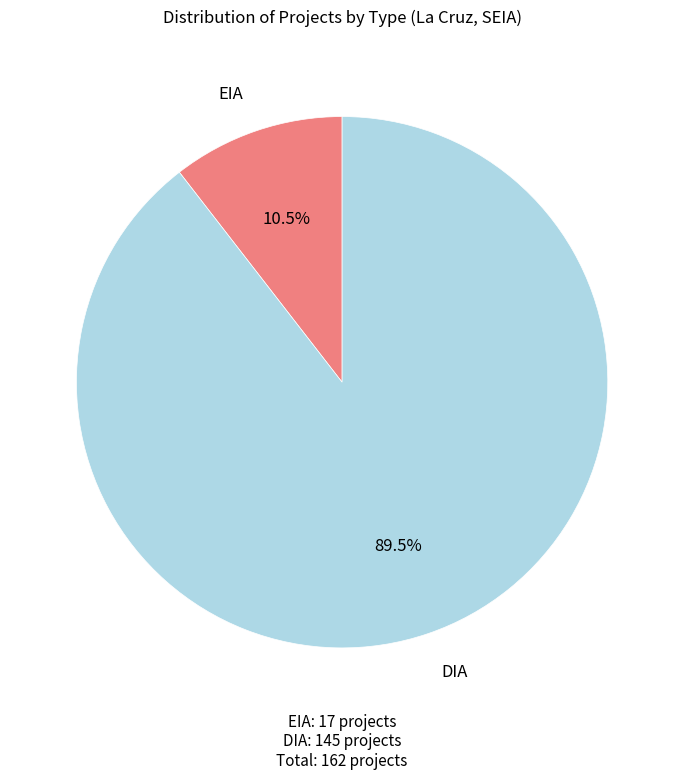

Is there a majority slice in this chart?

Yes